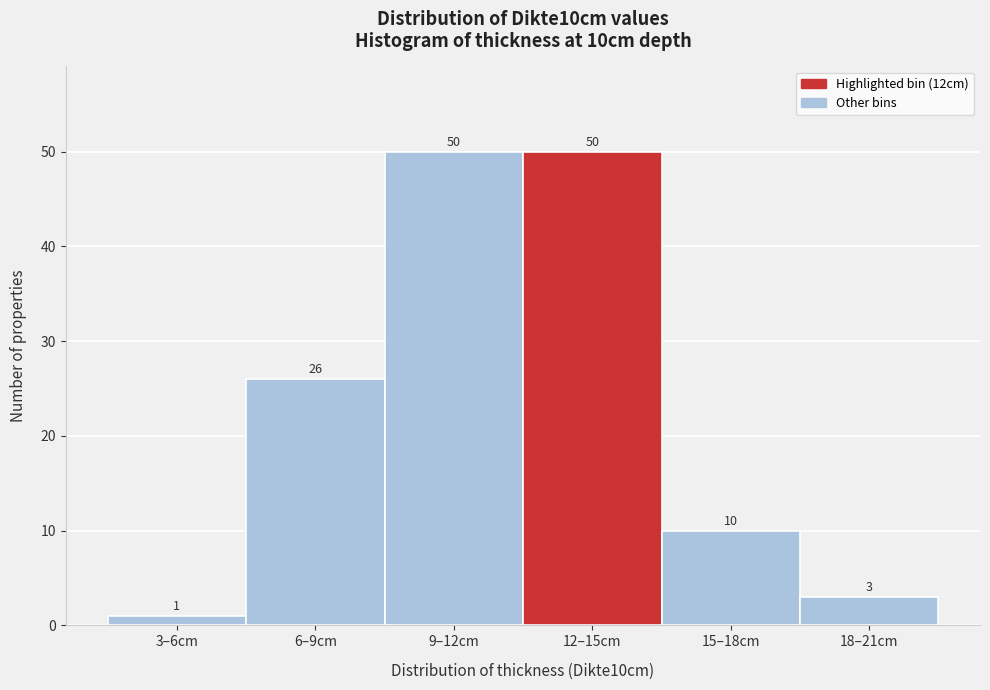

Reading right to left, list all the values displayed in this chart.

3	10	50	50	26	1